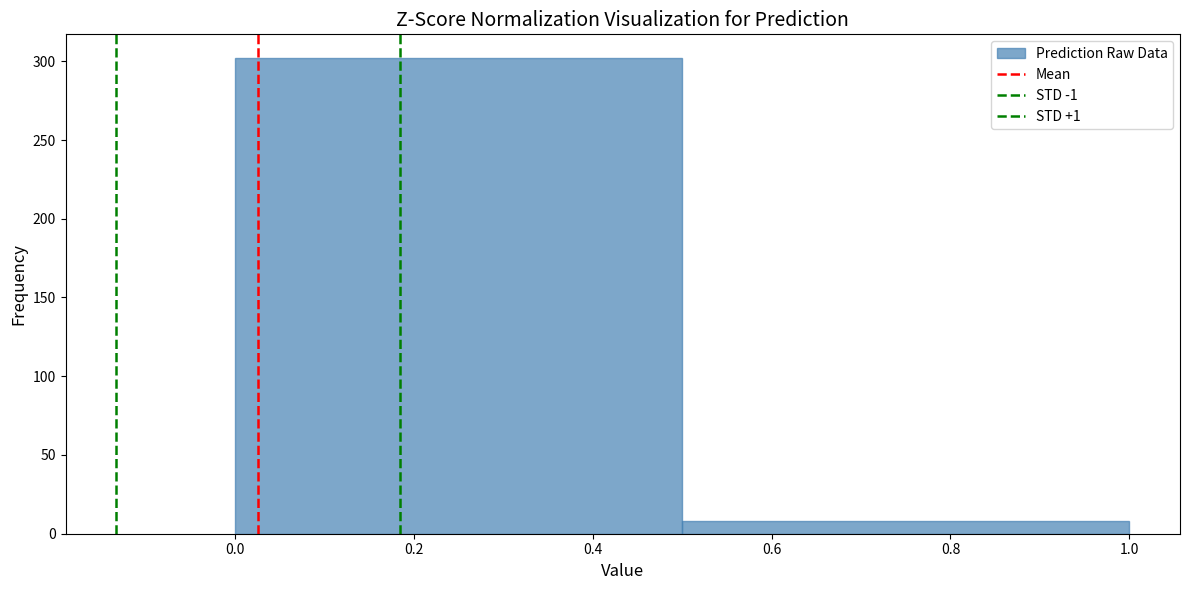

Reading left to right, list every bar in this chart as the range it spans on the x-axis followed by its height. The values are not printed on the chart, so give them approximately, as read against the axis.

0.0 to 0.5: 300
0.5 to 1.0: 10